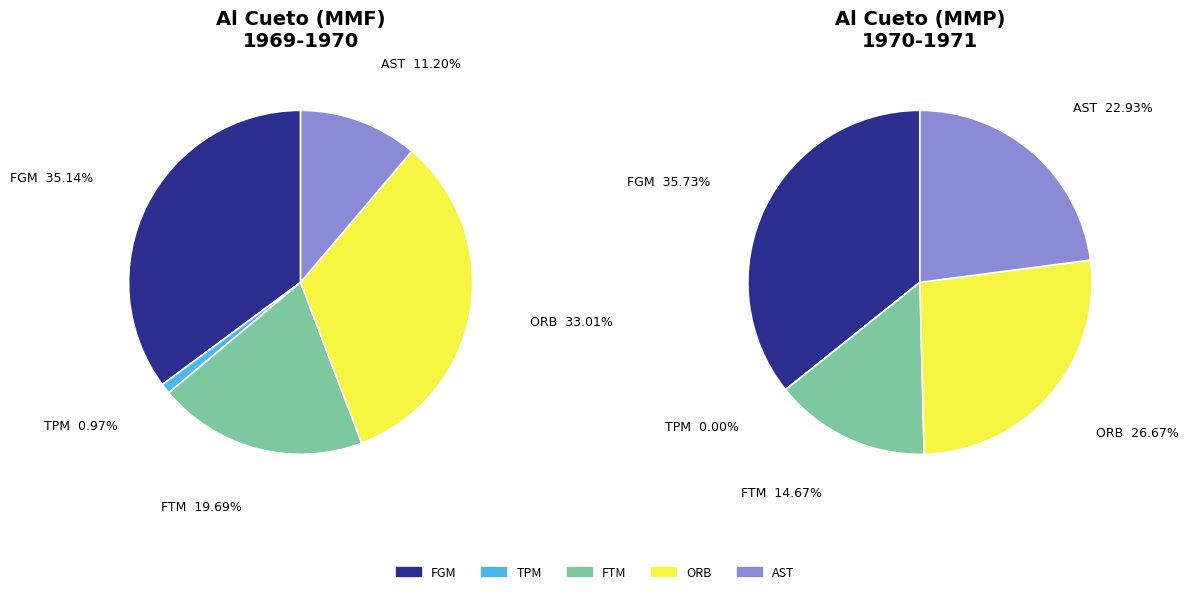

What percentage is NOT represented by 1970-1971?

57.6%